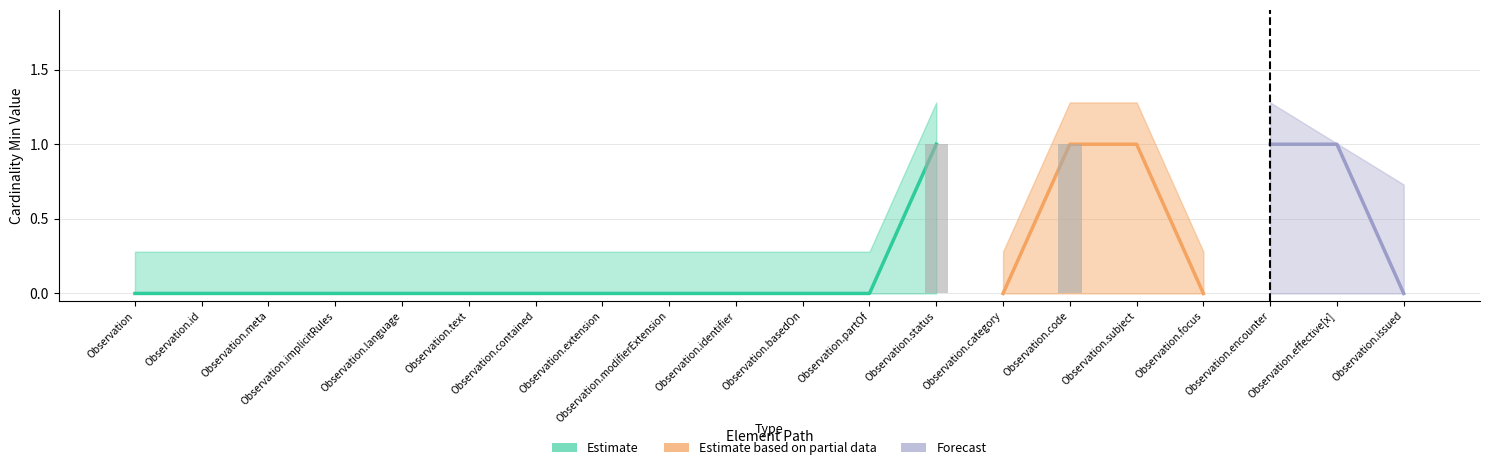

The chart shows a value of 0 at Observation.language. True or false?

True